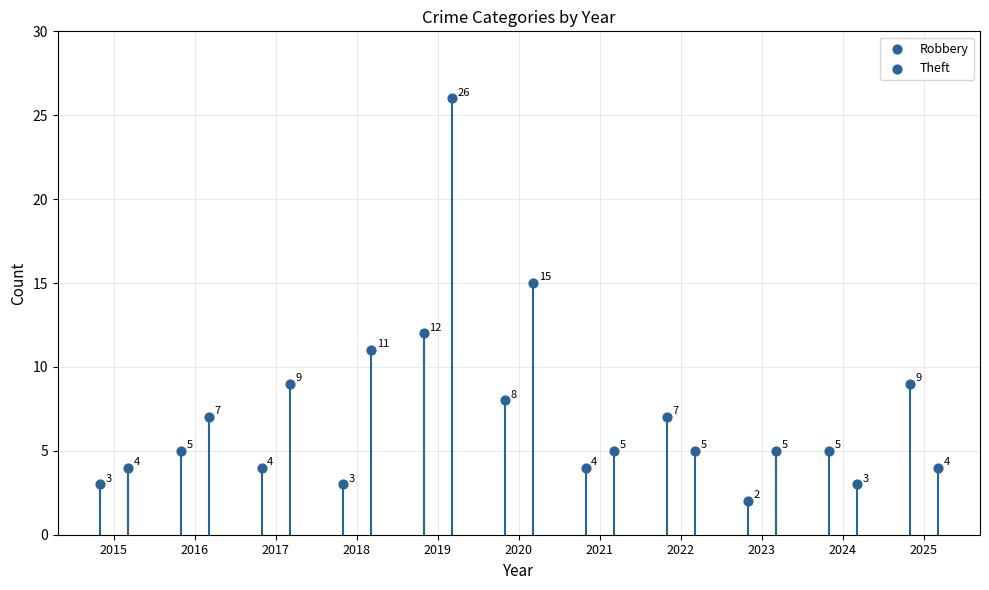

Which series has the largest Y range (max minus min)?

Theft